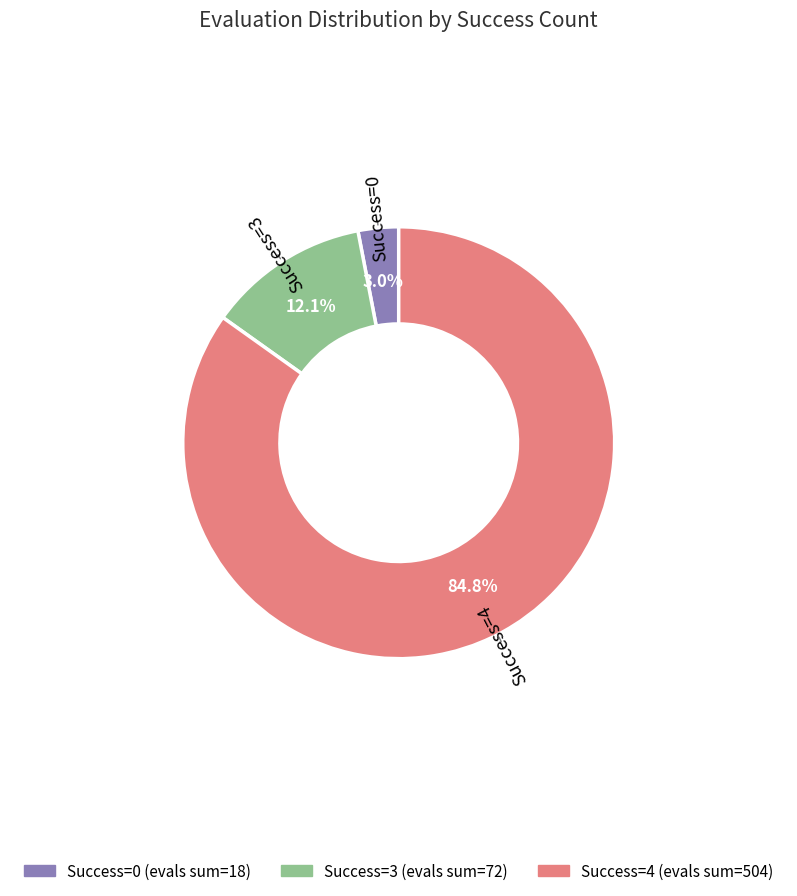

Combined, do 3 (evals=24) and 3 (evals=30) account for over 50%?

No